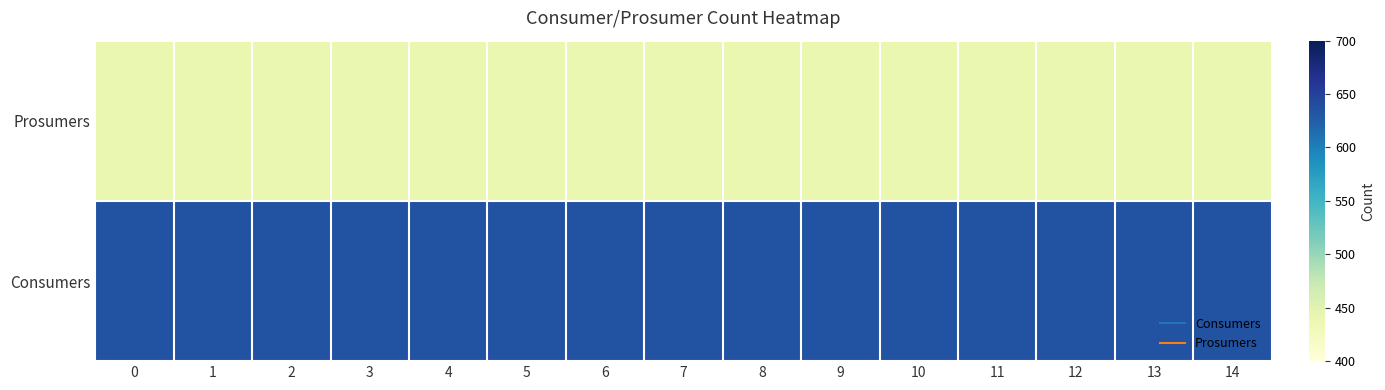

What is the minimum value shown in the chart?

440